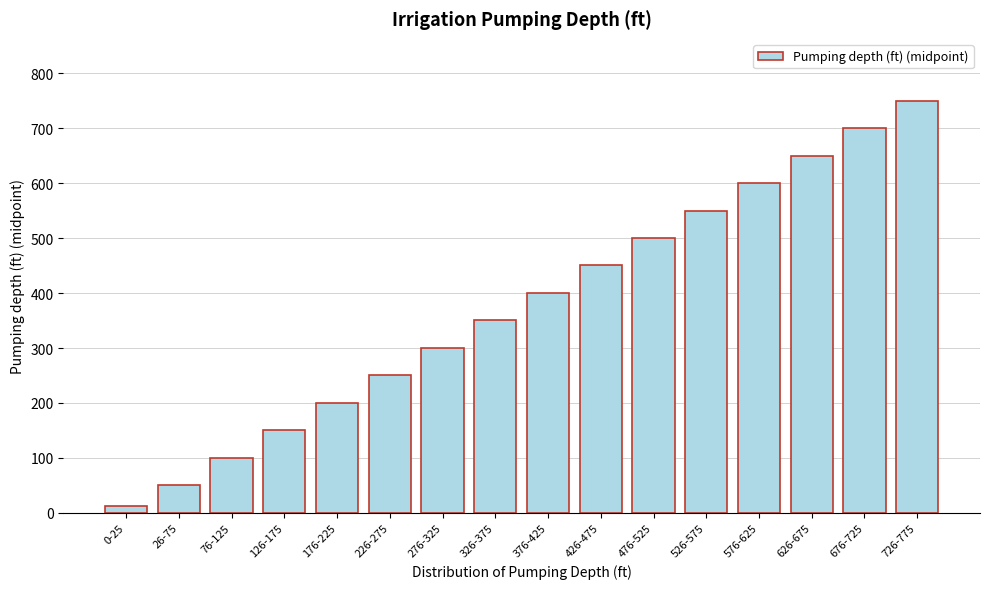

Reading right to left, extract all data points from this chart.

726-775=750.5	676-725=700.5	626-675=650.5	576-625=600.5	526-575=550.5	476-525=500.5	426-475=450.5	376-425=400.5	326-375=350.5	276-325=300.5	226-275=250.5	176-225=200.5	126-175=150.5	76-125=100.5	26-75=50.5	0-25=12.5